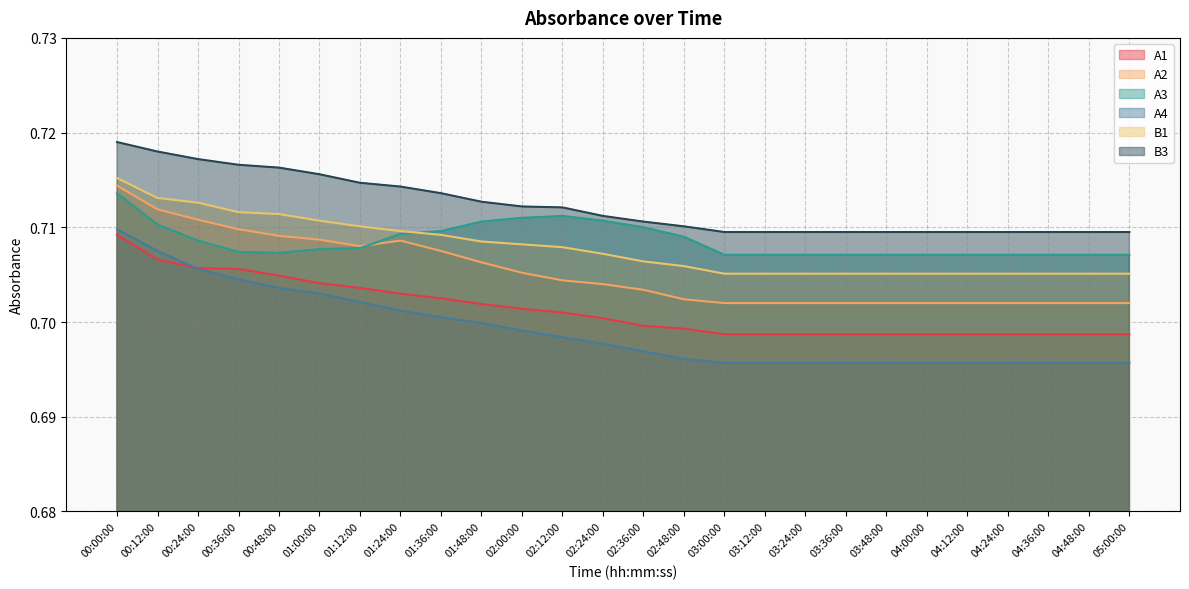

How many lines are shown in the chart?

6